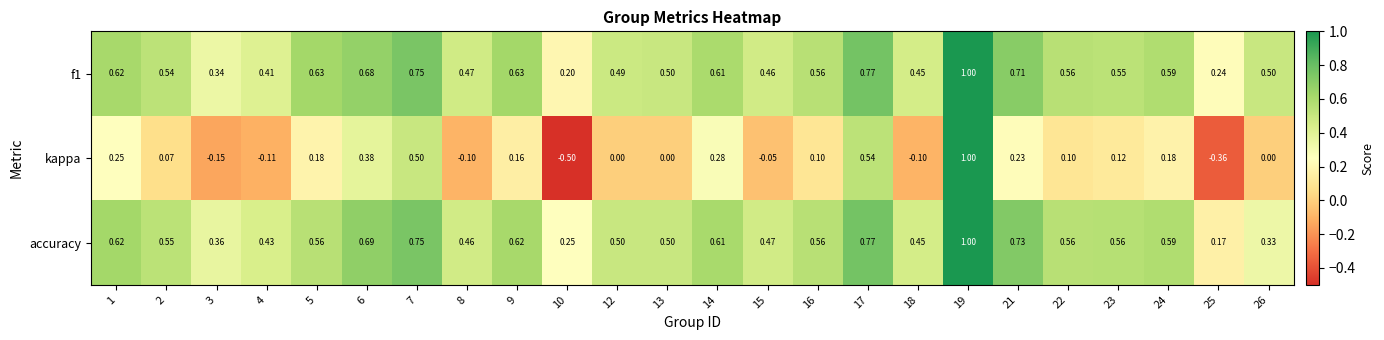

At which category is the sum across all series the highest?

19